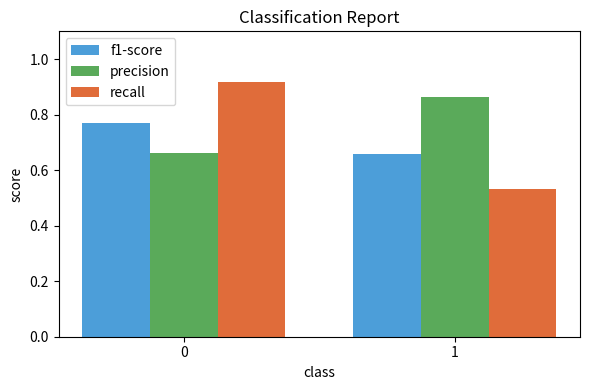

The value of precision at 1 is 1.3. True or false?

False